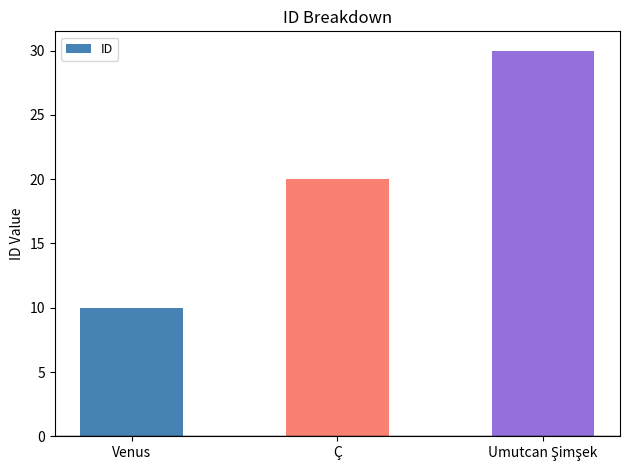

Count the number of categories in the chart.

3